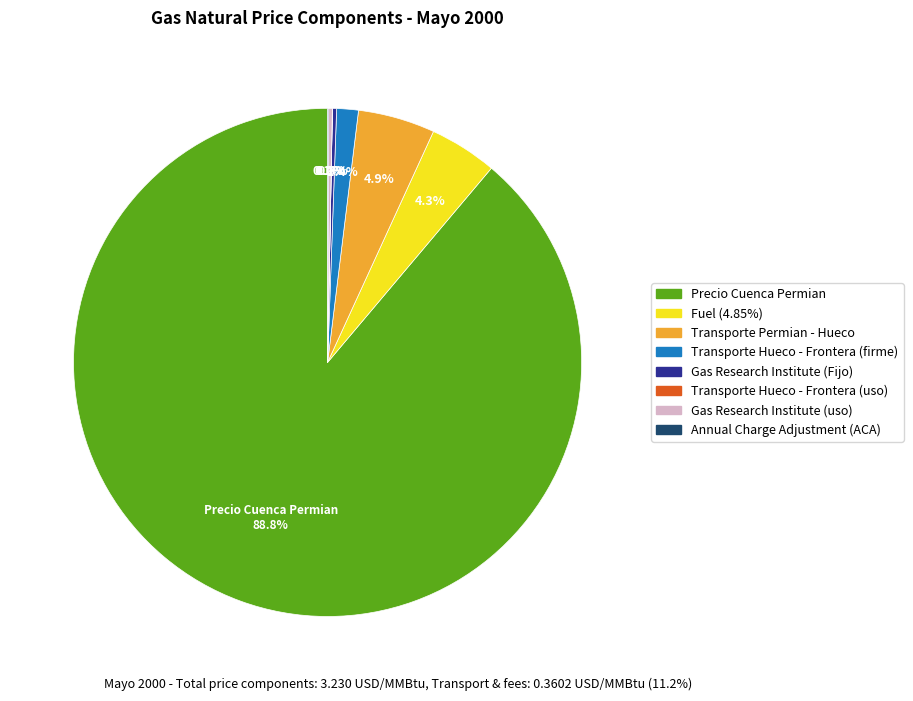

How much of the chart is everything except Transporte Permian - Hueco?

95.1%